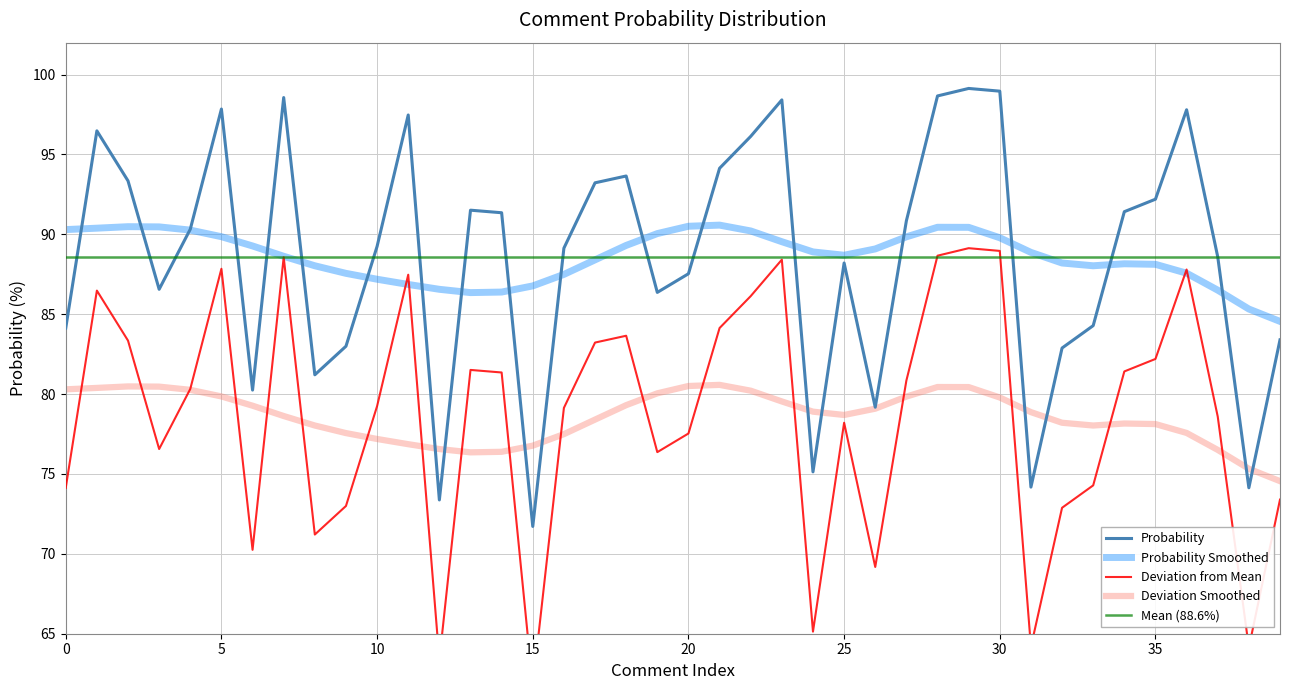

Reading left to right, list all the values displayed in this chart.

84.1	96.5	93.3	86.6	90.3	97.8	80.3	98.6	81.2	83.0	89.2	97.5	73.4	91.5	91.4	71.7	89.1	93.2	93.7	86.4	87.5	94.1	96.1	98.4	75.1	88.2	79.2	90.9	98.7	99.1	99.0	74.2	82.9	84.3	91.4	92.2	97.8	88.6	74.1	83.4